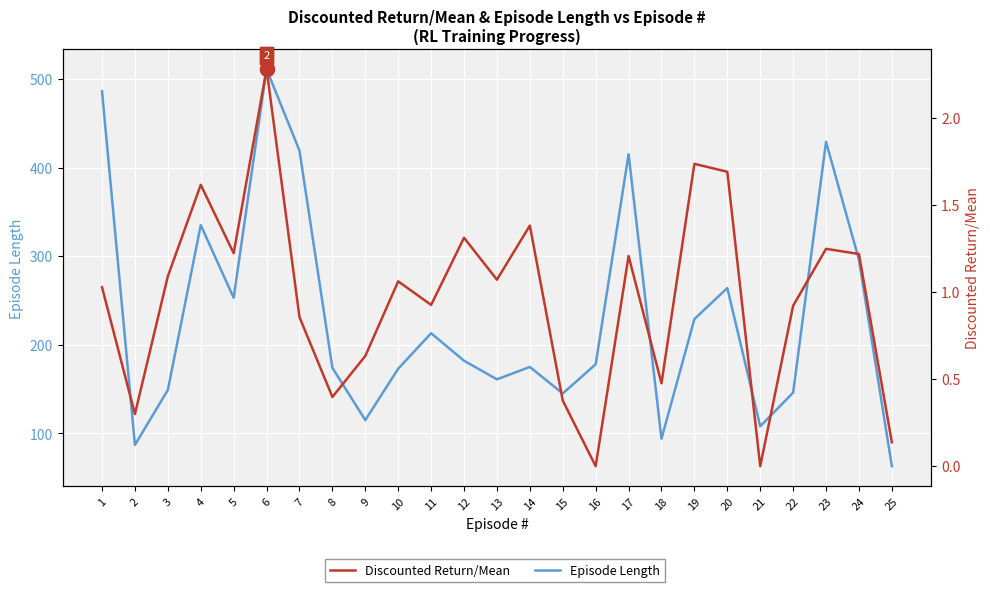

How many values in the Discounted Return/Mean series are below 1?

11